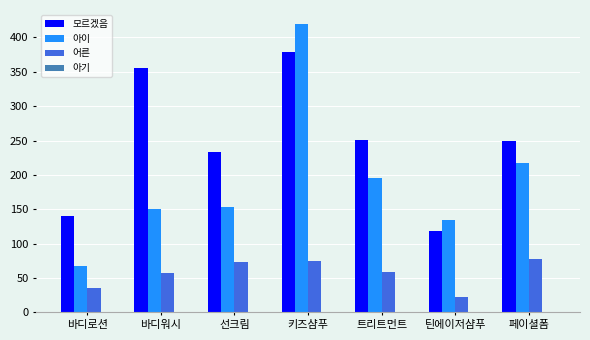

What is the sum of all 어른 values?

401